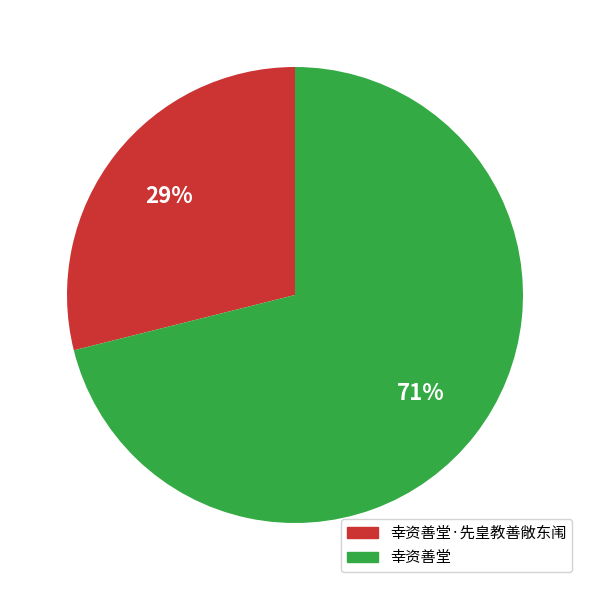

The 幸资善堂 slice represents 71% of the pie. True or false?

True